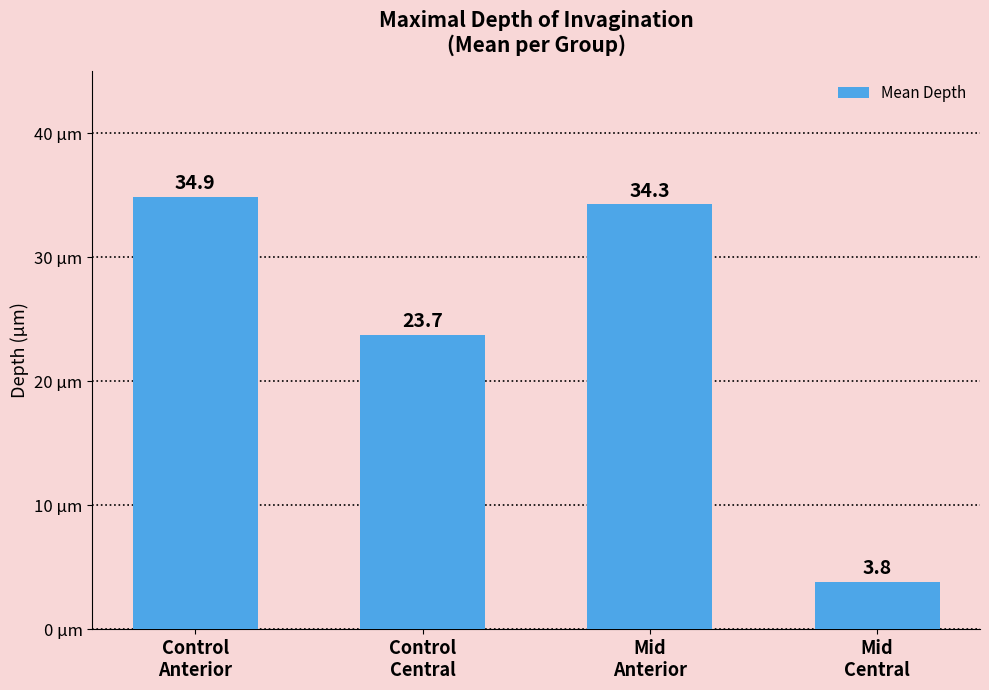

What is the minimum value shown in the chart?

3.8